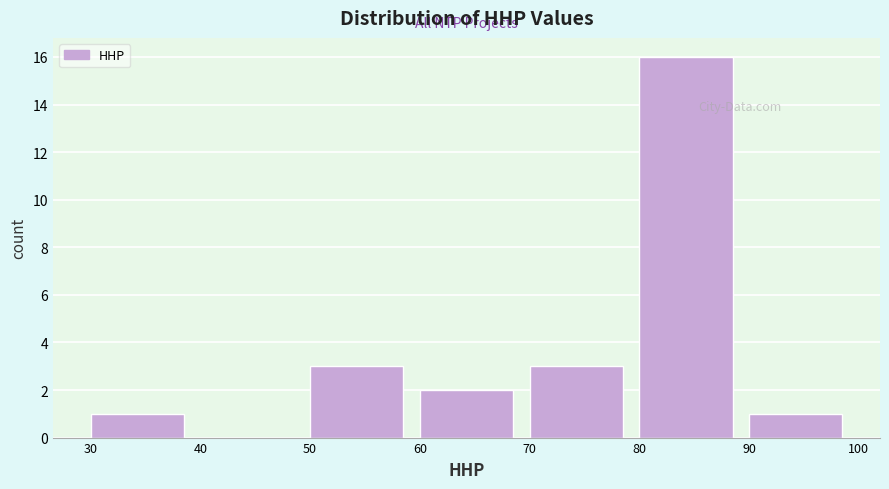

Over which range of the x-axis is the bar tallest?

80 to 90